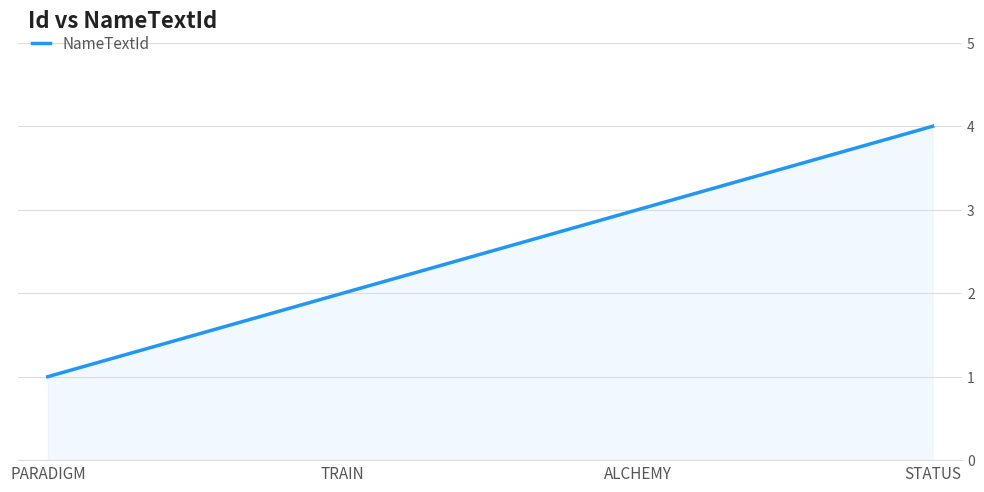

How many values are between 2 and 4?

3